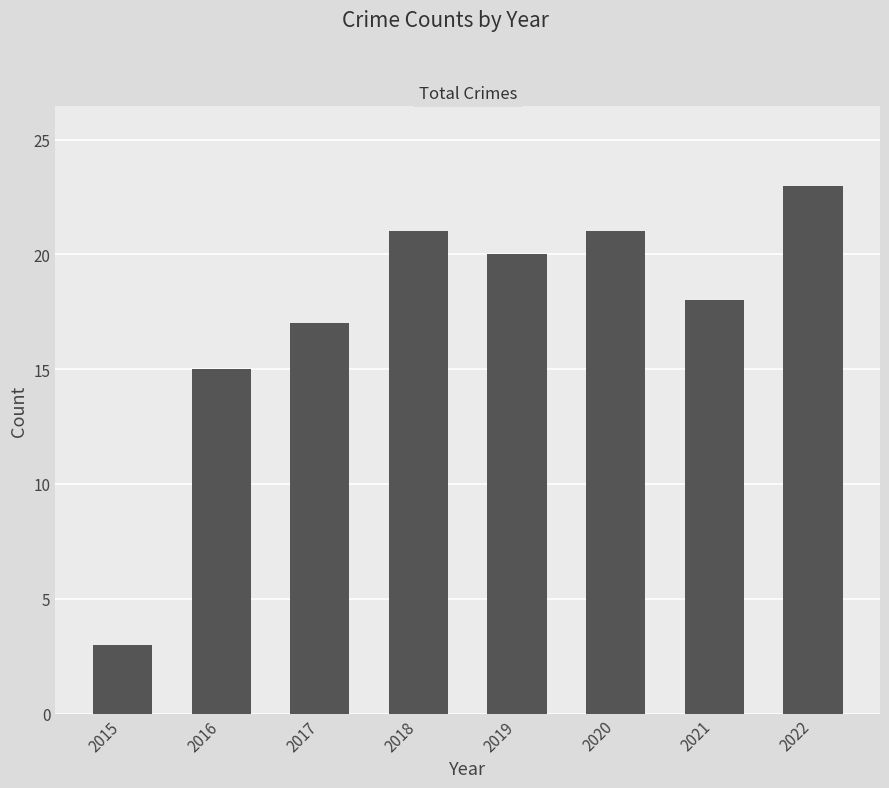

What is the difference between the maximum and minimum values?

20